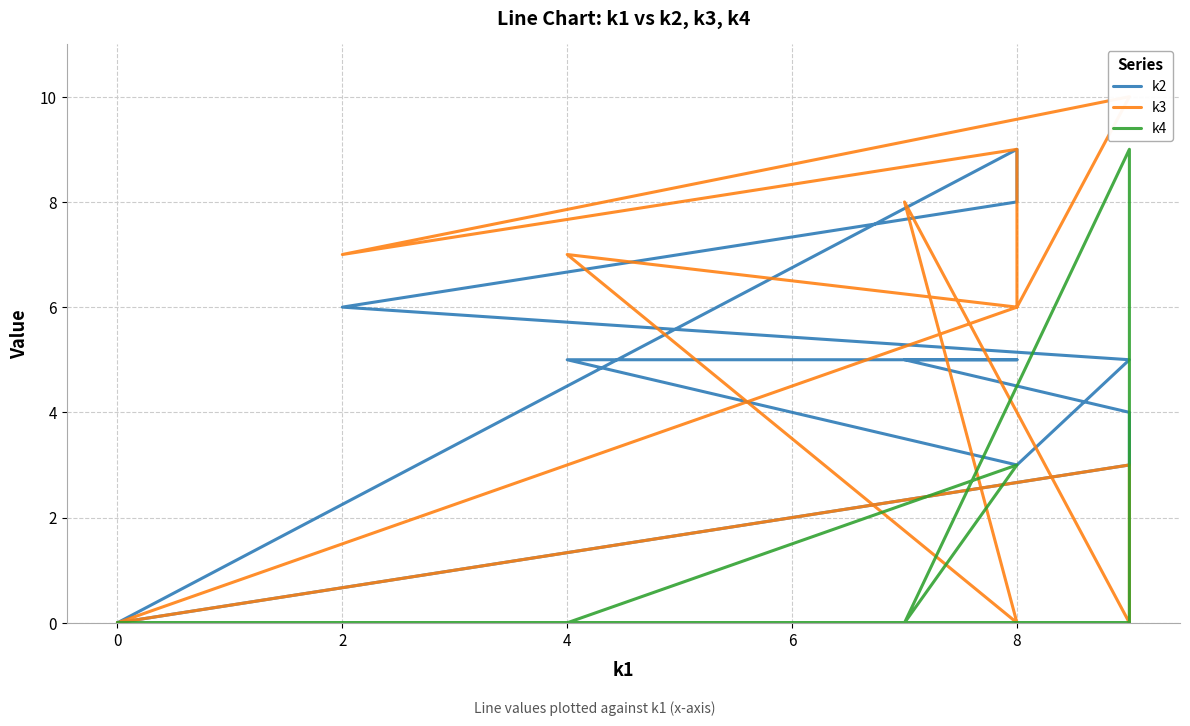

List the series in order of their peak value, highest first.

k3, k2, k4